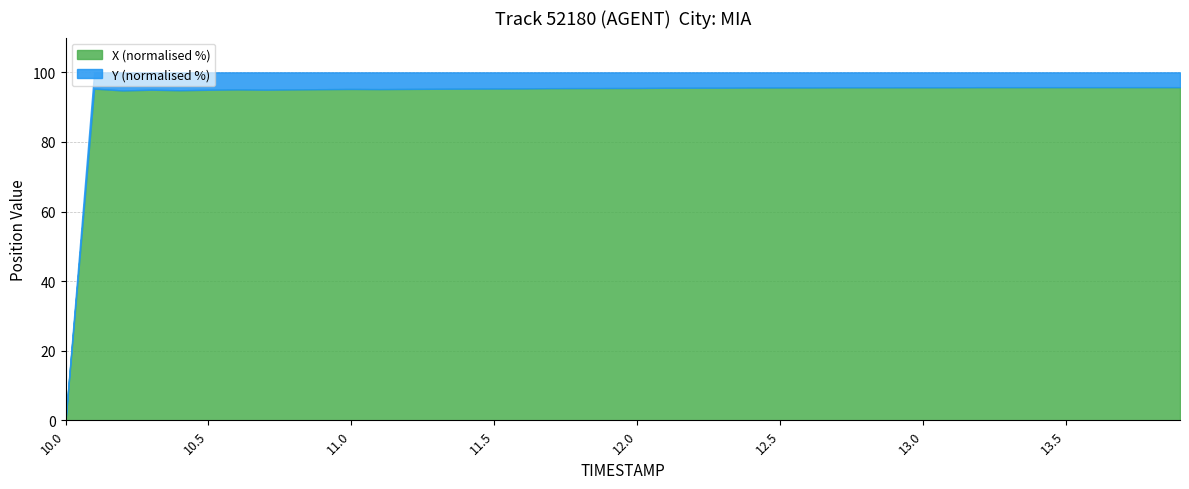

What is the maximum value for X (normalised %)?

95.7